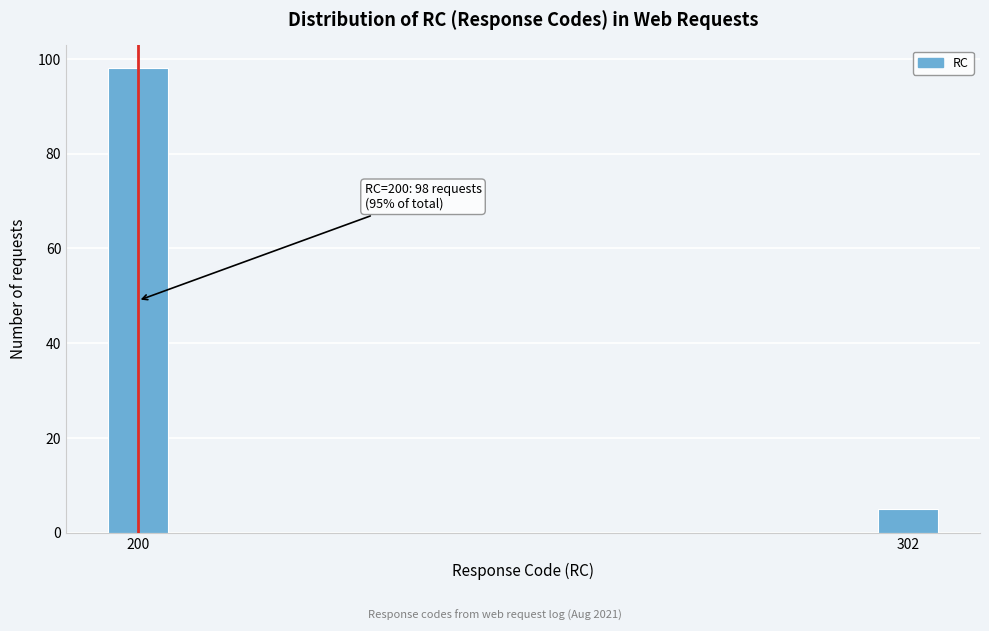

Reading left to right, extract all data points from this chart.

200=98	302=5